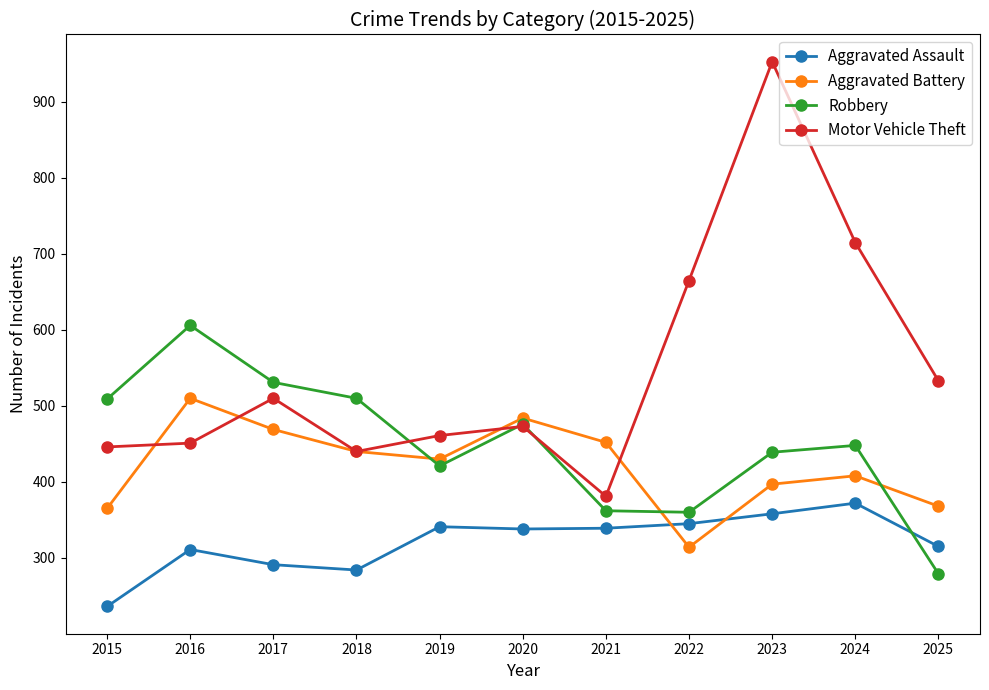

What is the minimum value for Aggravated Assault?

236